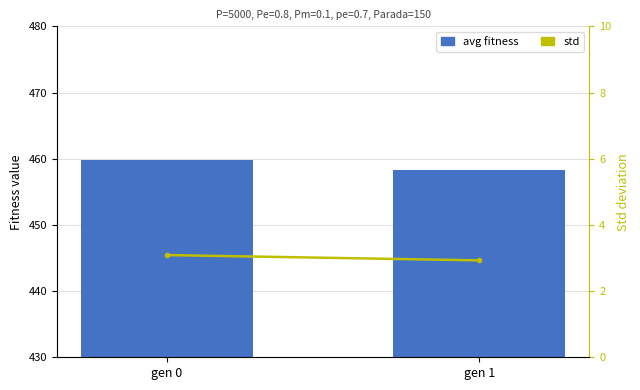

What is the lowest value of the avg fitness series?

458.3